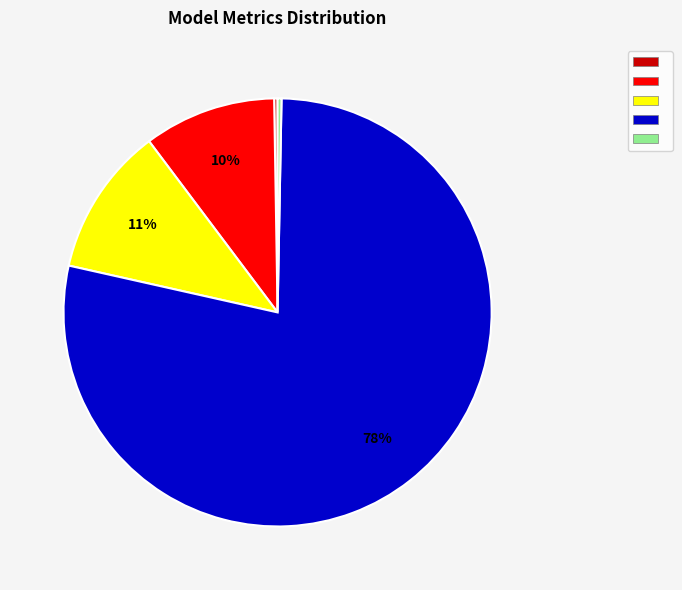

Is there any slice that represents more than half of the pie?

Yes